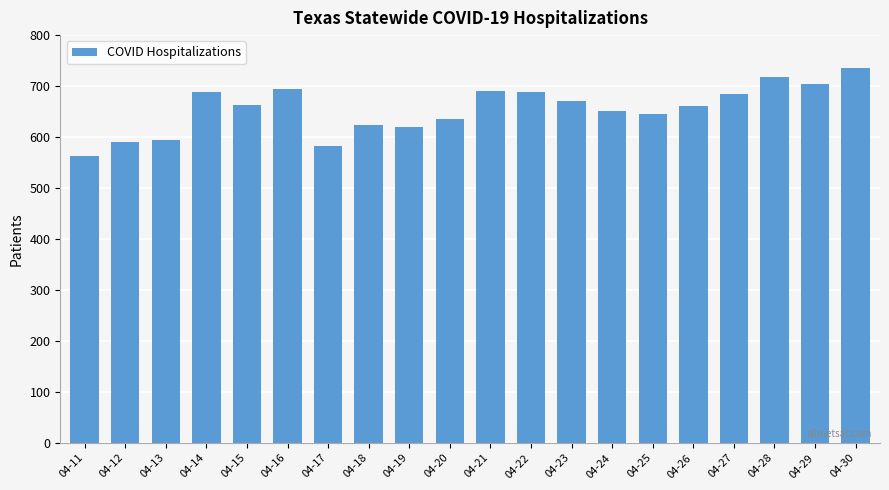

True or false: the data shows 938 at 04-26.

False